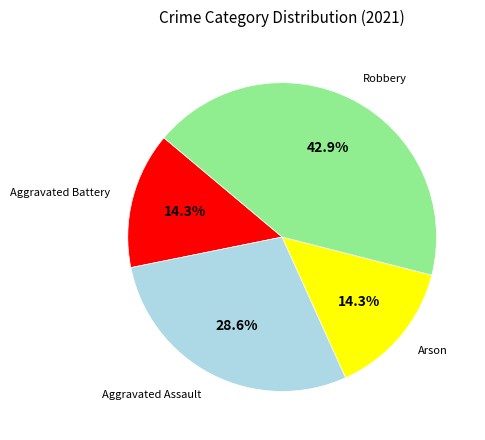

Does any single category account for the majority?

No